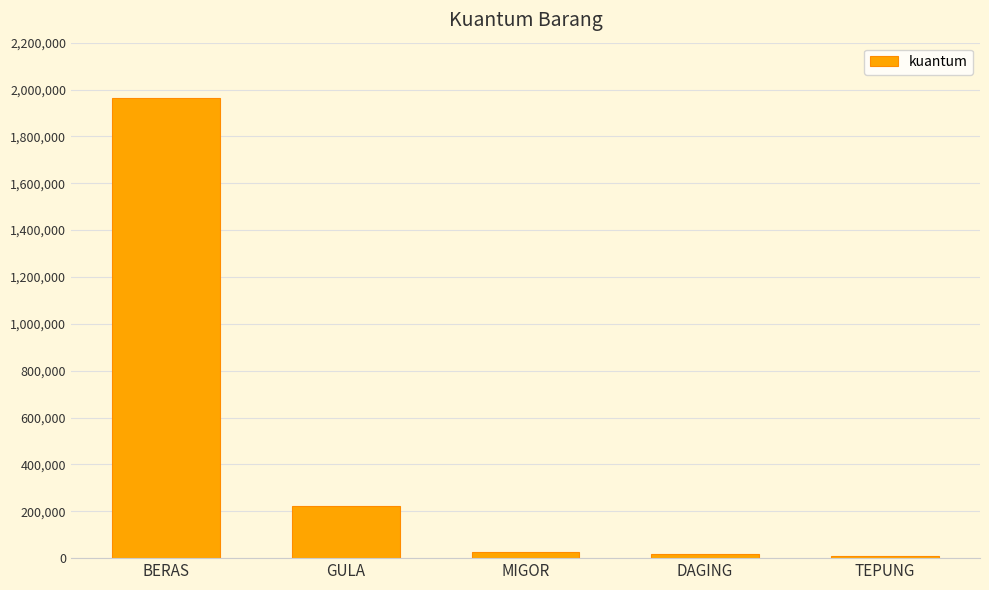

What is the difference between the maximum and minimum values?

1957238